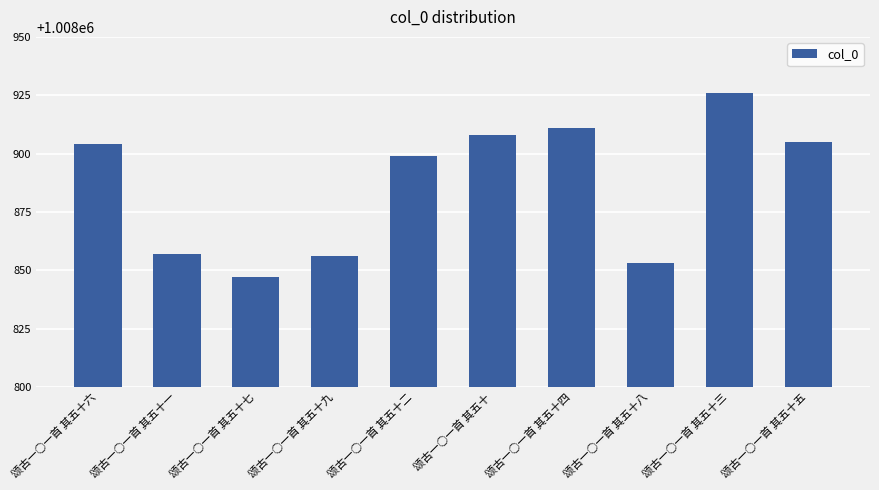

What is the label of the 8th bar from the right?

颂古一○一首 其五十七